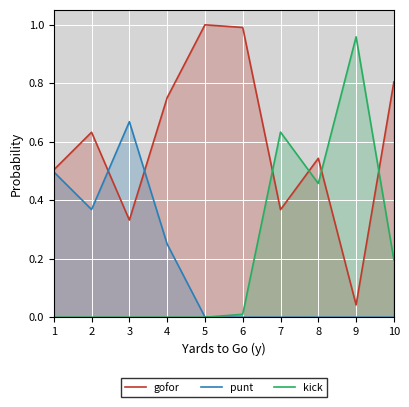

Where is kick nearest to the value 0?

1